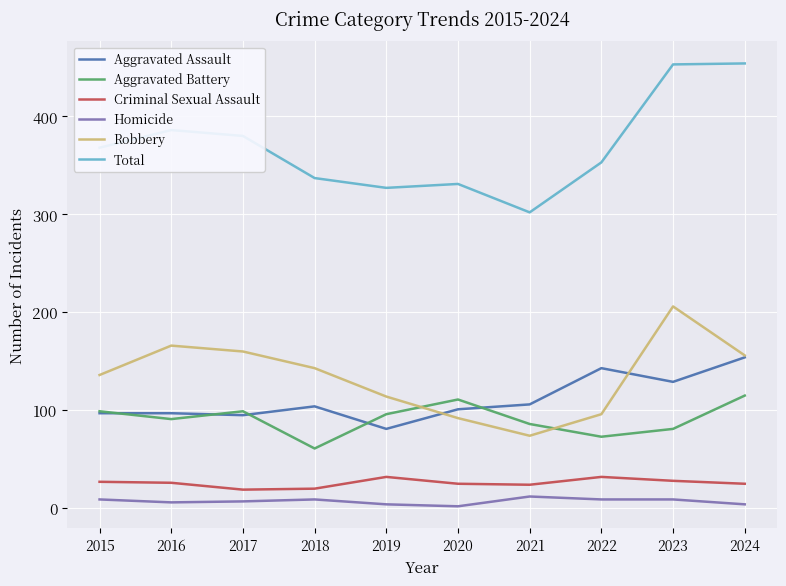

Is the value of Homicide at 2016 greater than the value of Robbery at 2022?

No